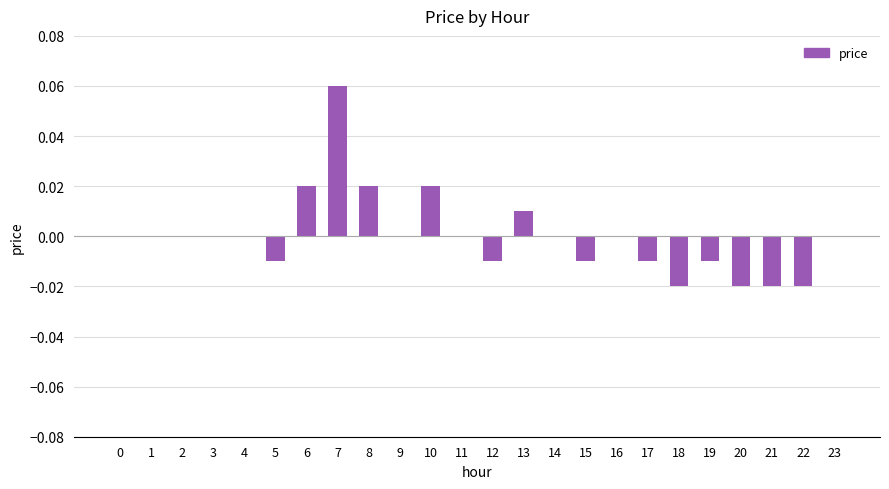

Between 21 and 19, which is larger?

19